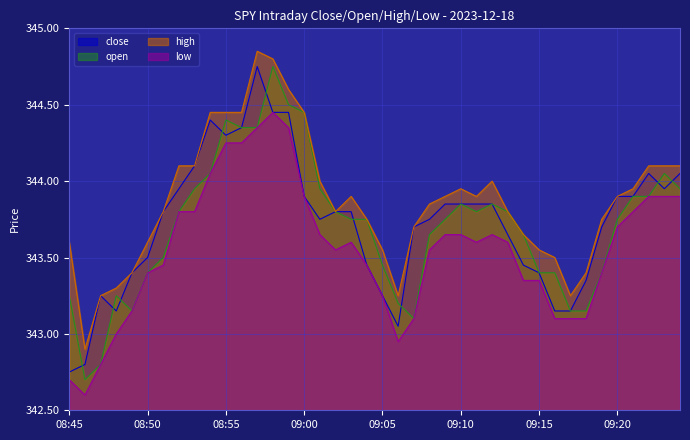

Which category has the highest value in the high series?

08:57